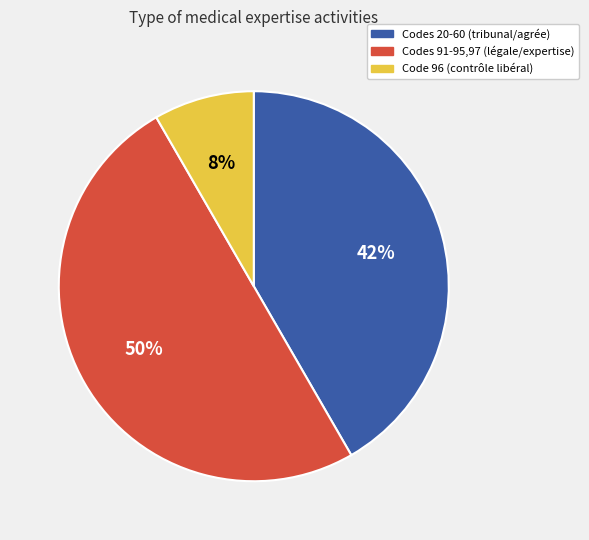

Rank the categories by value from highest to lowest.

Codes 91-95,97 (légale/expertise), Codes 20-60 (tribunal/agrée), Code 96 (contrôle libéral)